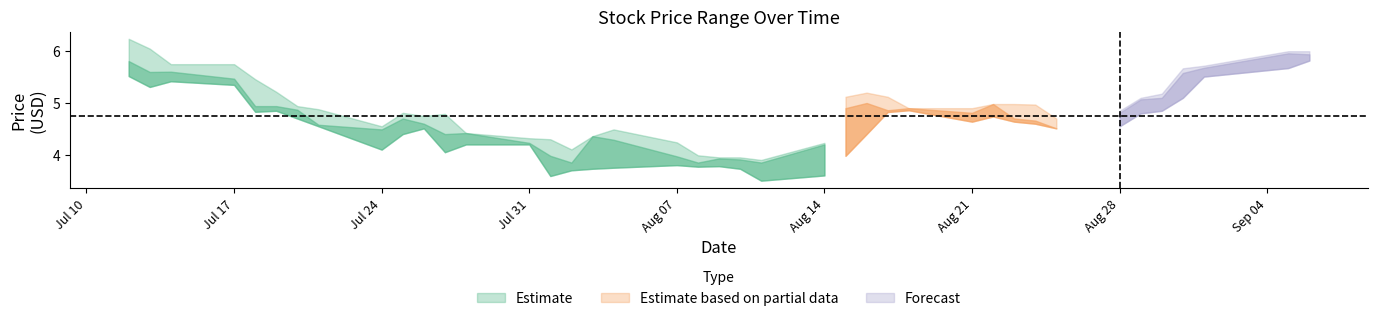

The Close series shows 2.6 at 2017-08-03. True or false?

False